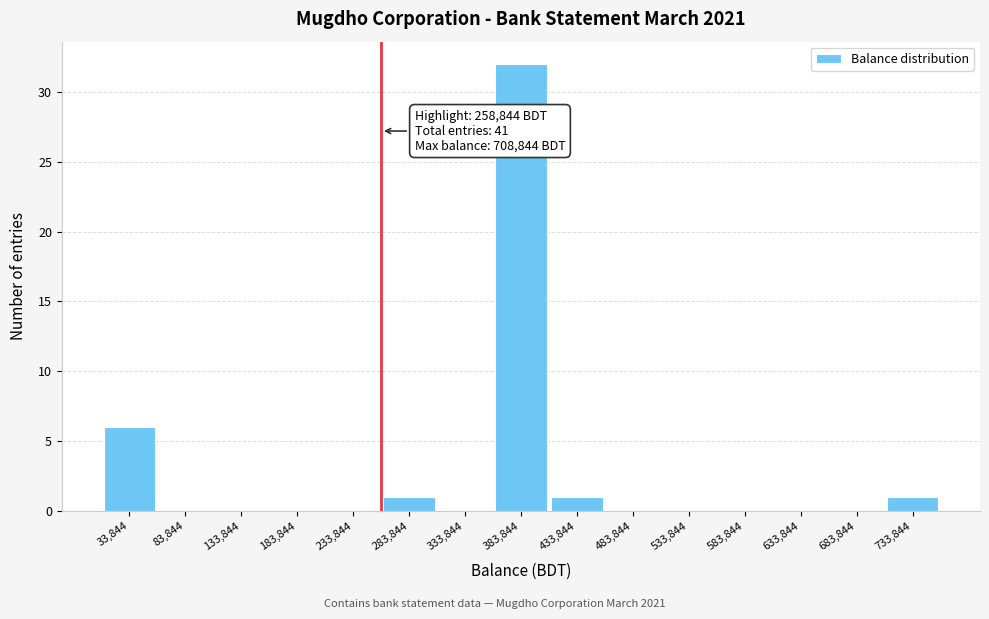

Over which range of the x-axis is the bar tallest?

360000 to 410000